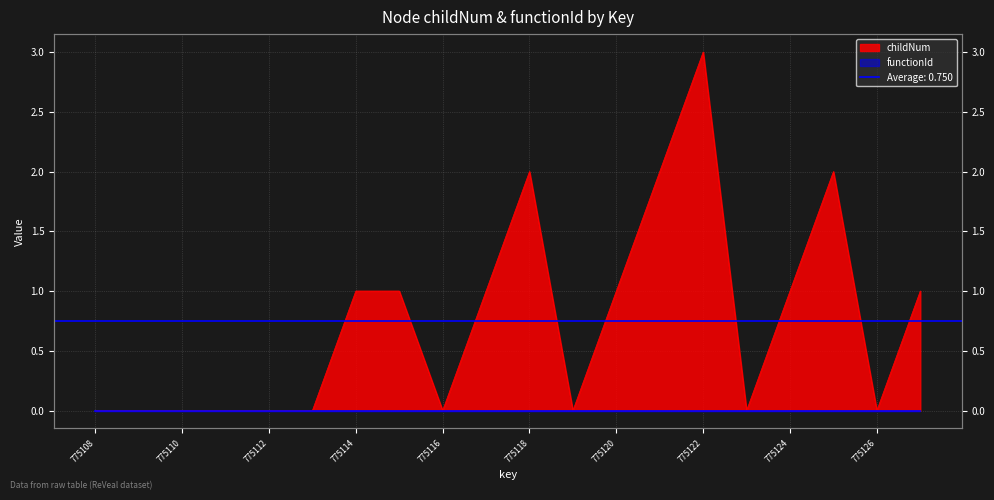

How many lines are shown in the chart?

1